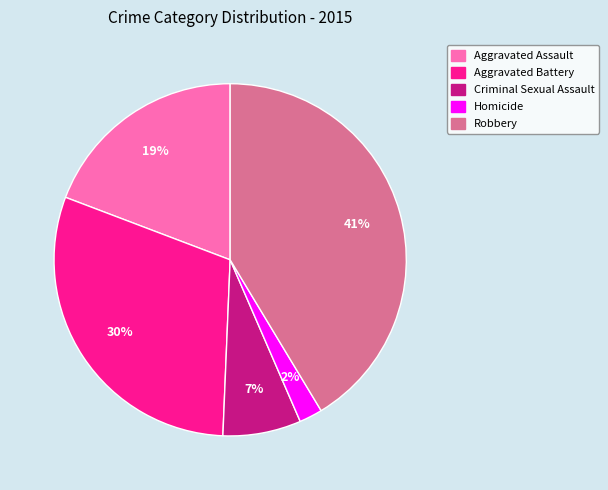

True or false: Aggravated Battery accounts for 30% of the total.

True